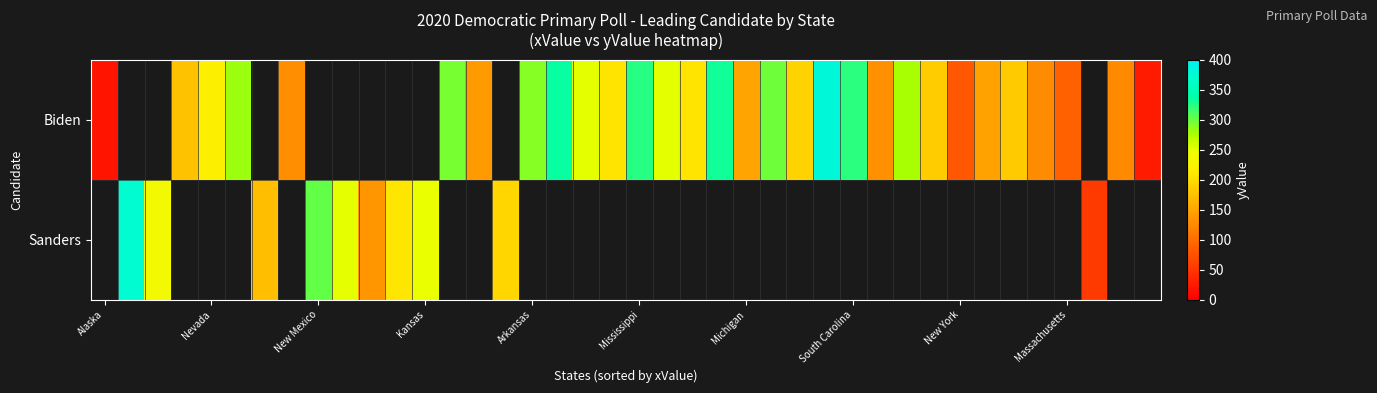

What is the lowest value of the Biden series?

19.0